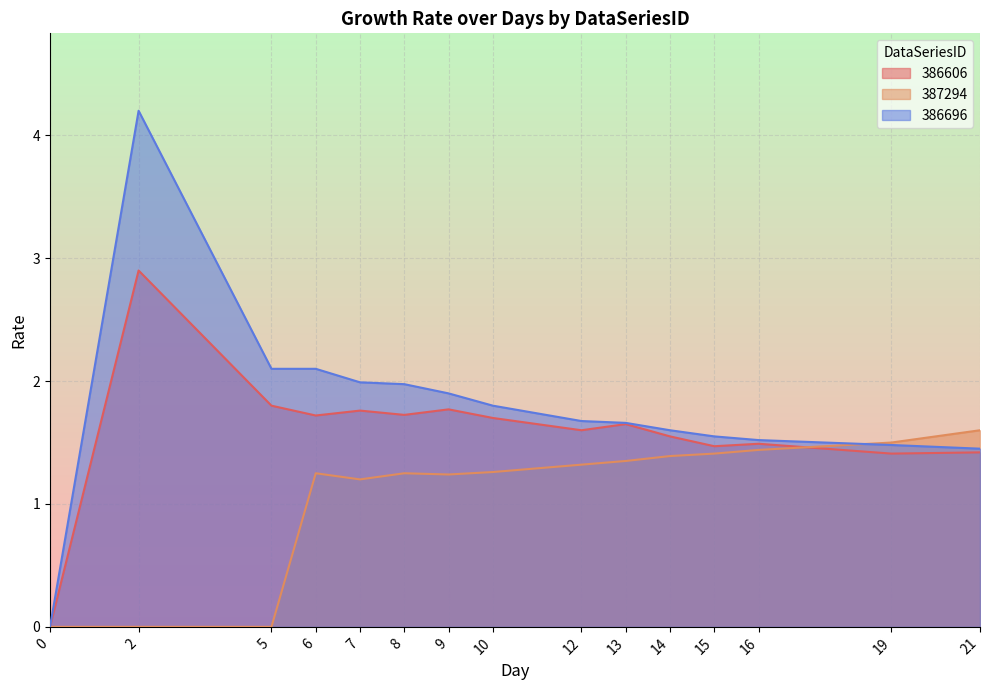

Is the value of 387294 at 7 greater than the value of 386696 at 6?

No